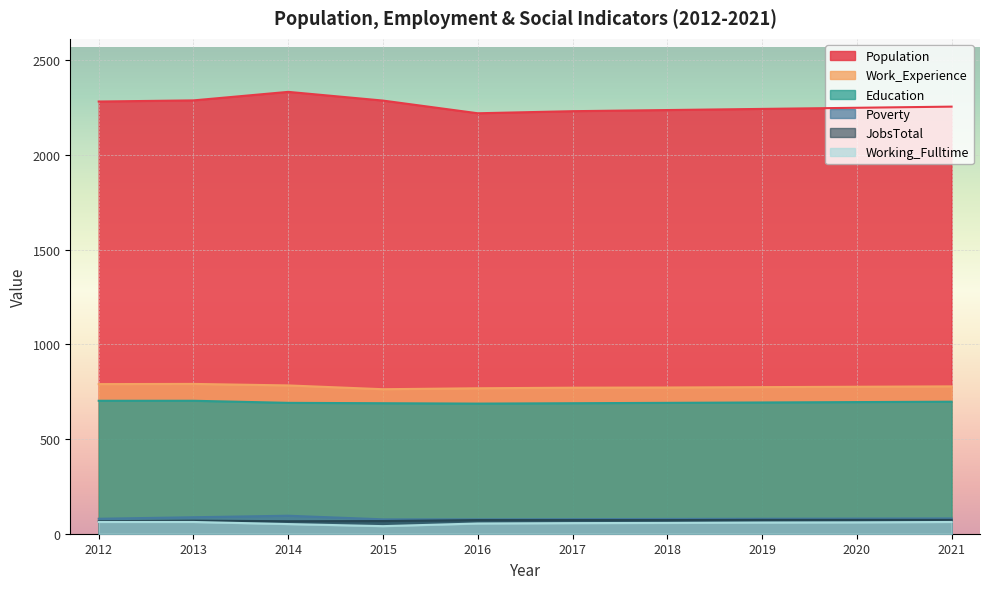

What are all the series names shown in the legend?

Population, Work_Experience, Education, Poverty, JobsTotal, Working_Fulltime